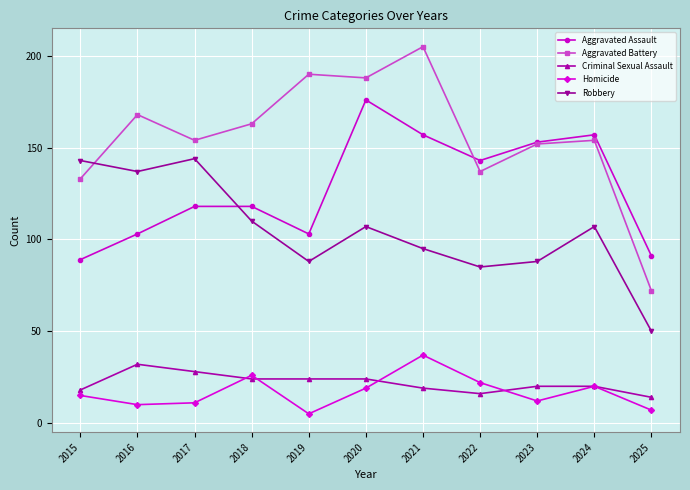

The value of Homicide at 2022 is 22. True or false?

True